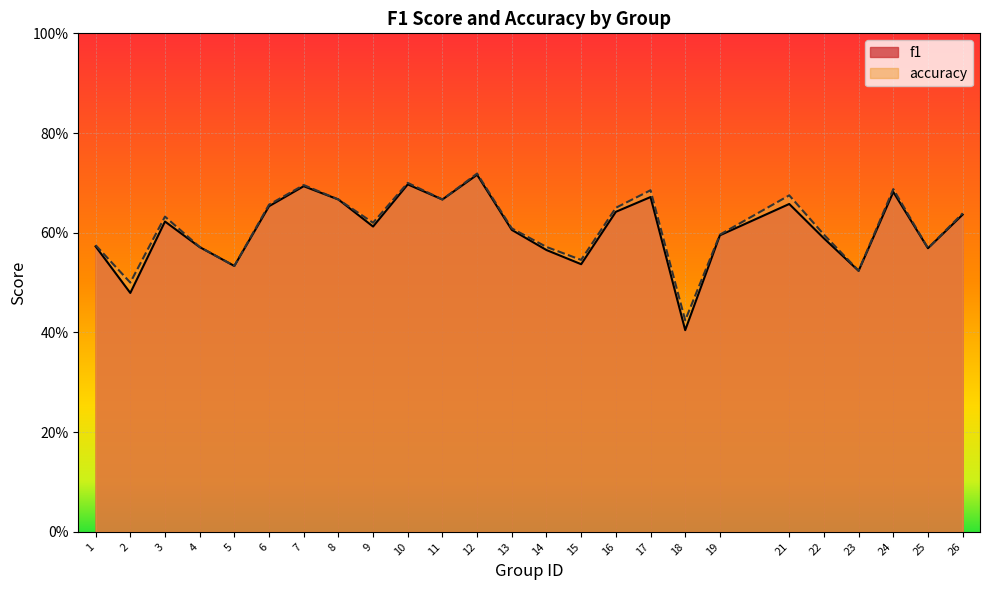

Read the f1 value at 19.

0.6